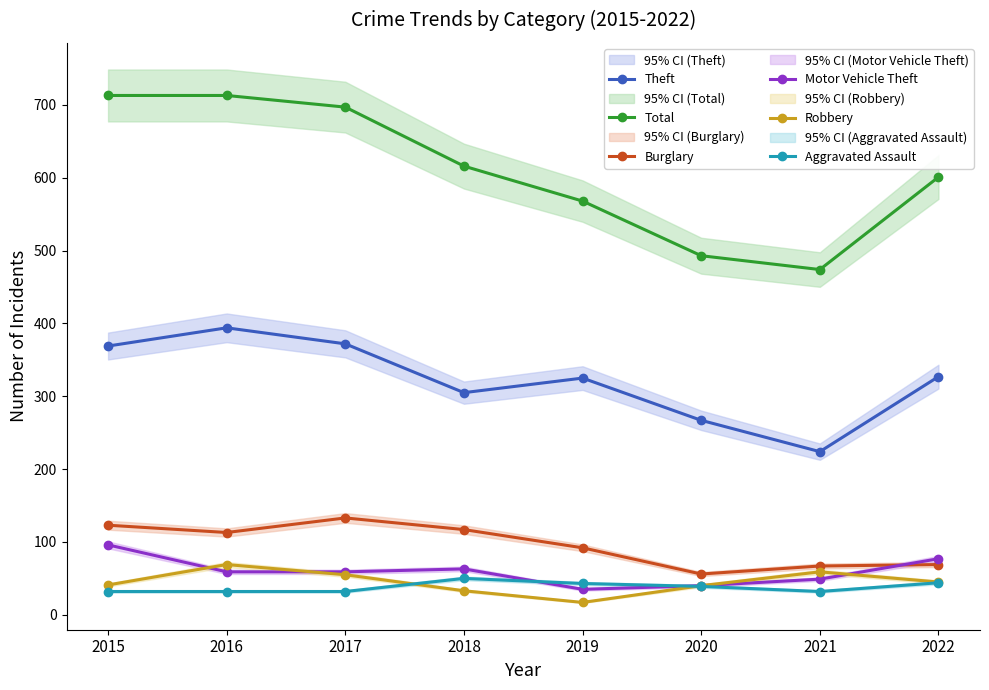

What is the difference between the highest and lowest values at 2019?

551